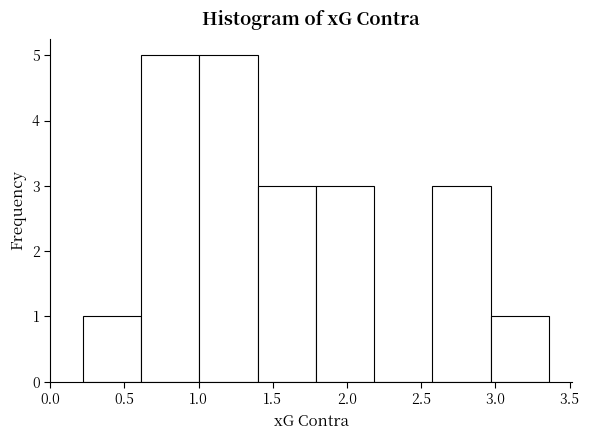

Reading left to right, list every bar in this chart as the range it spans on the x-axis followed by its height. Neither the bar edges nor the heights are printed on the chart, so give them approximately, as read against the axes.

0.20 to 0.60: 1
0.60 to 1.00: 5
1.00 to 1.40: 5
1.40 to 1.80: 3
1.80 to 2.20: 3
2.20 to 2.60: 0
2.60 to 2.95: 3
2.95 to 3.35: 1